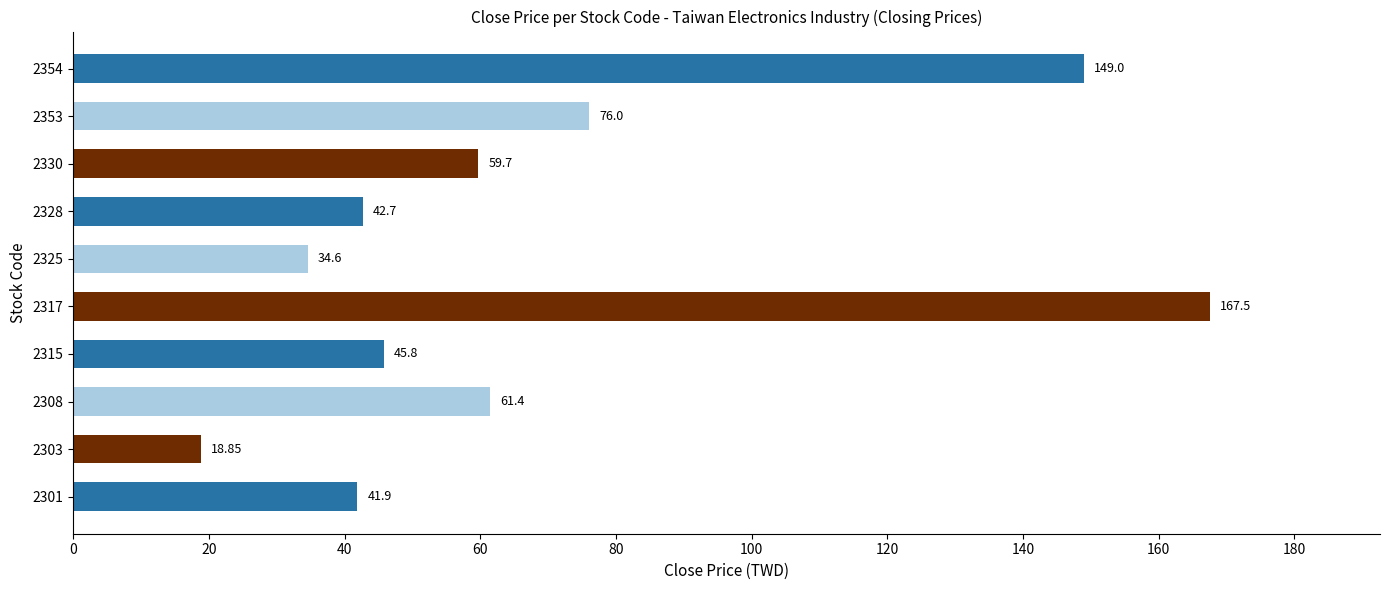

What position from the right is 100?

4